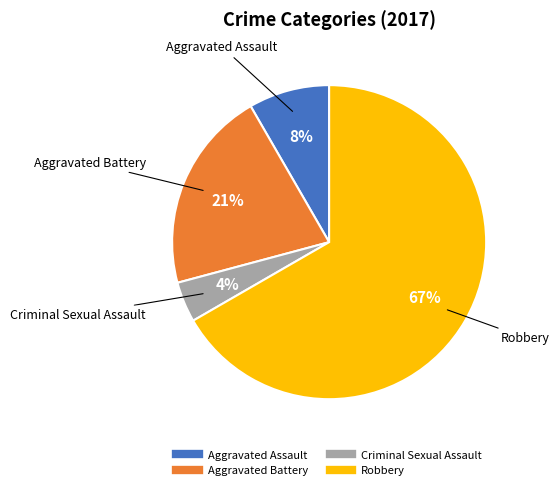

Is it true that Robbery is 52% of the pie?

False